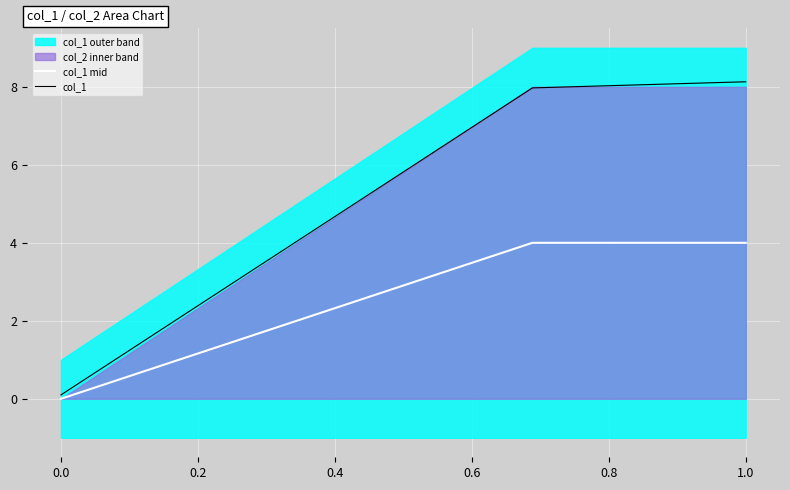

At which label does col_1 reach its peak?

1.0